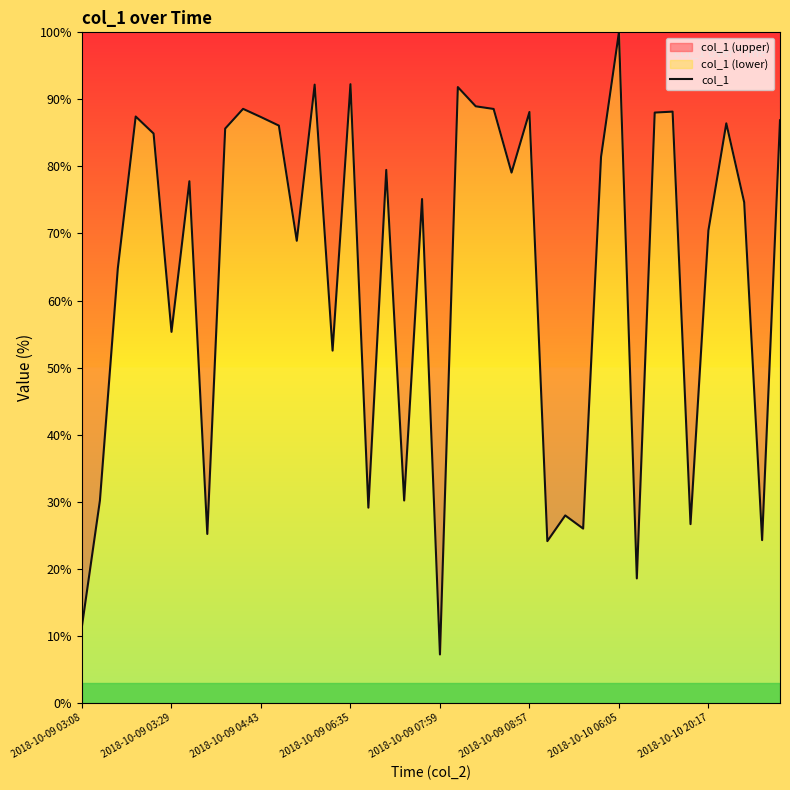

True or false: the data has more than 1 interior local peaks.

True